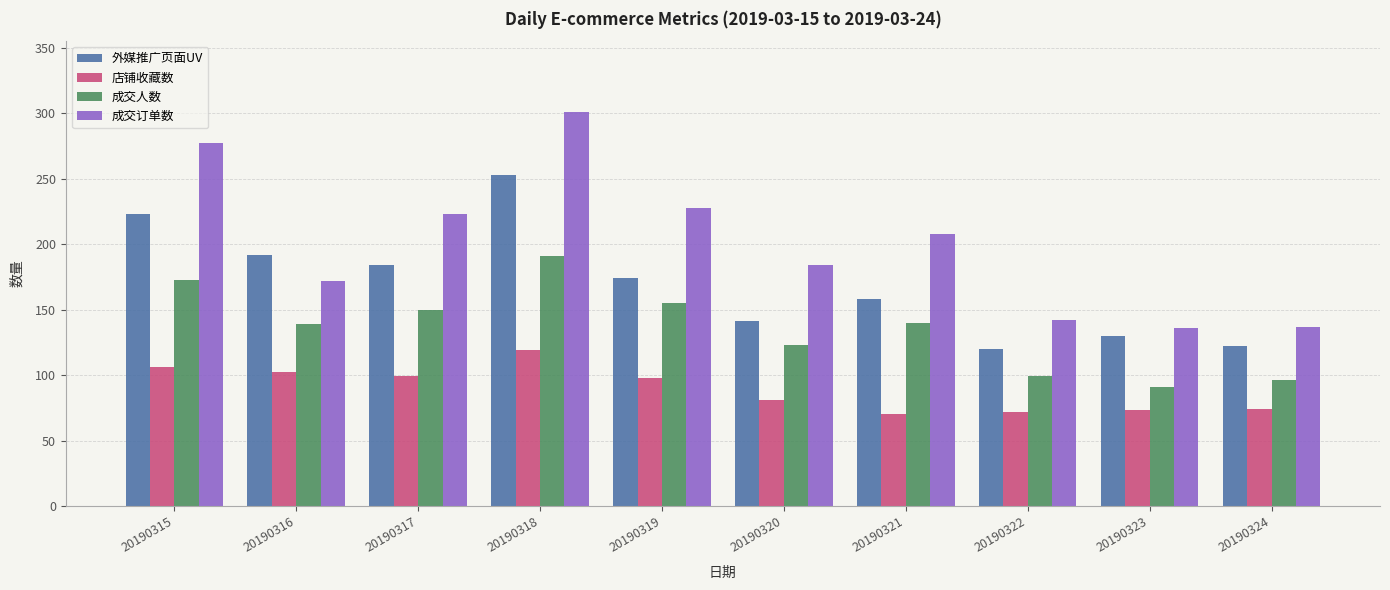

What is the minimum value for 成交订单数?

136